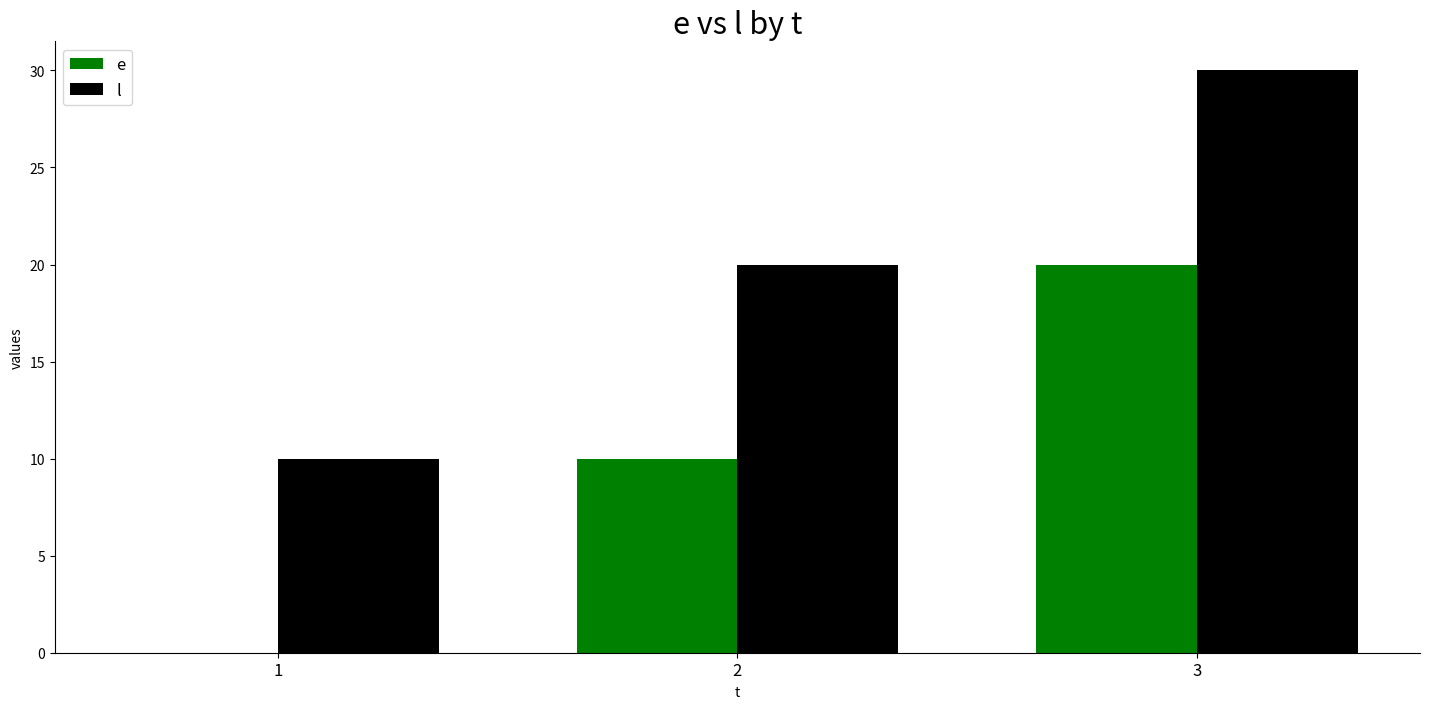

How many positive values does the e series have?

2